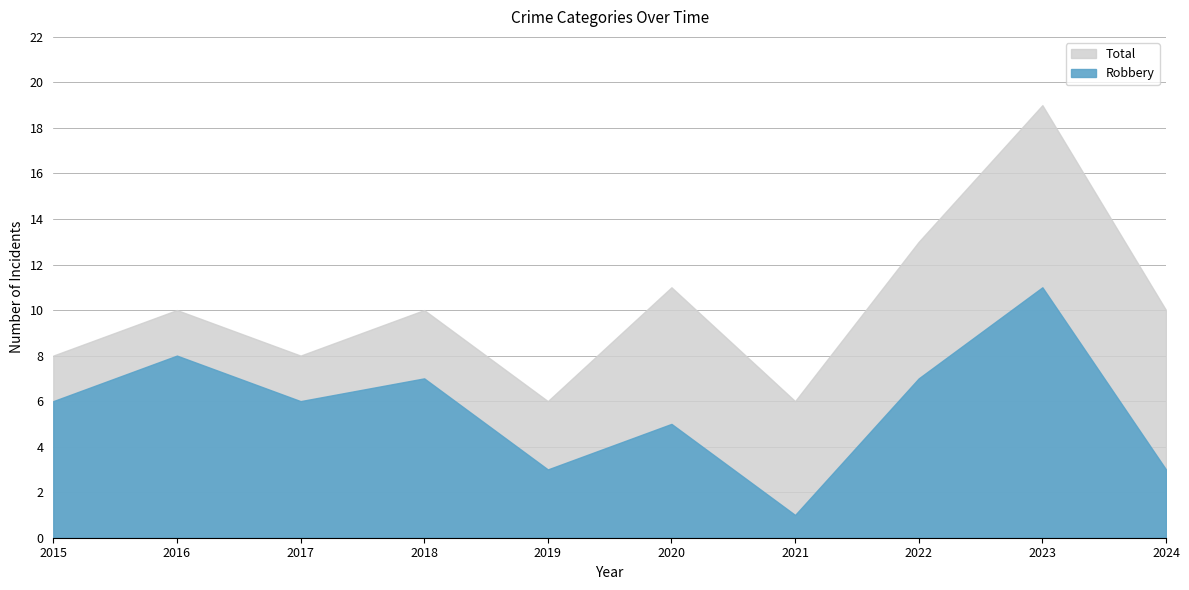

At which category does Robbery reach its first local valley?

2017